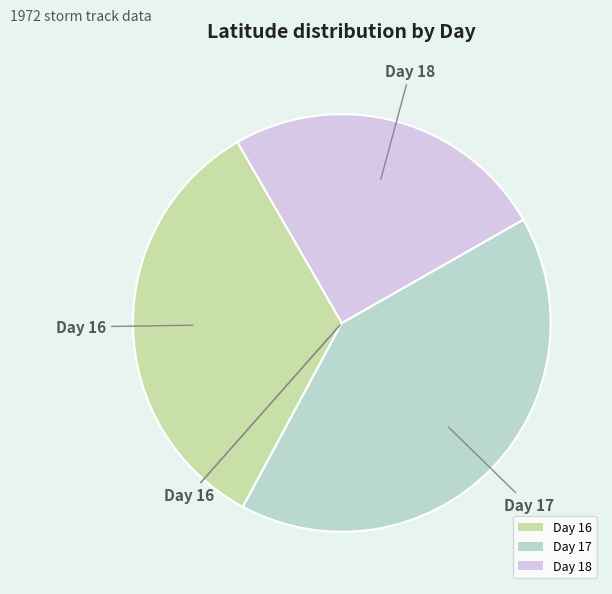

Which slice is the smallest?

Day 18